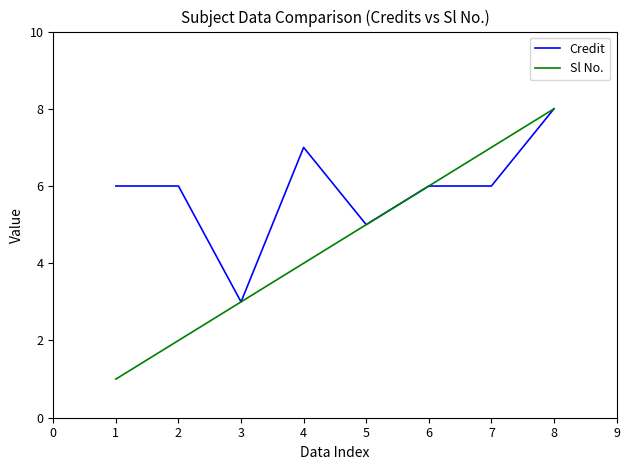

Rank the categories by Sl No. value from highest to lowest.

8, 7, 6, 5, 4, 3, 2, 1